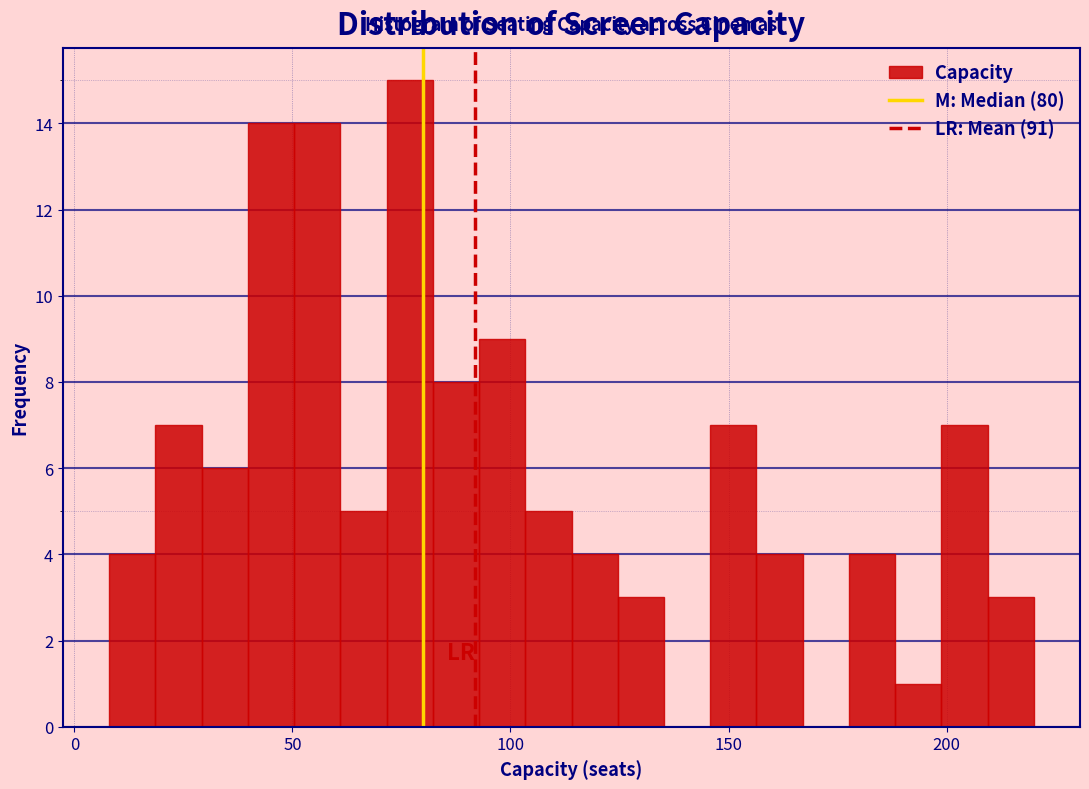

Around what value on the x-axis is the tallest bar? Give the approximate position of its centre, as read against the axis.

75